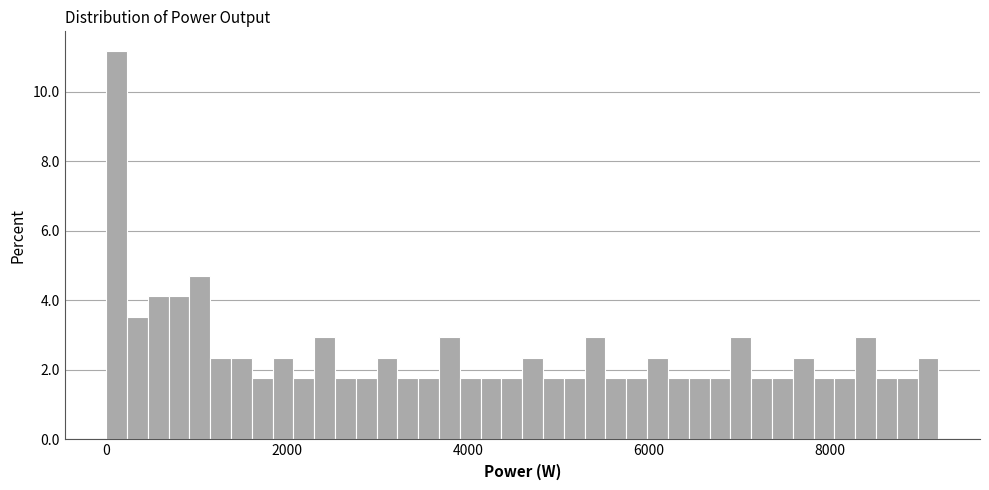

Read against the x-axis, roughly where is the centre of the tallest bar?

200